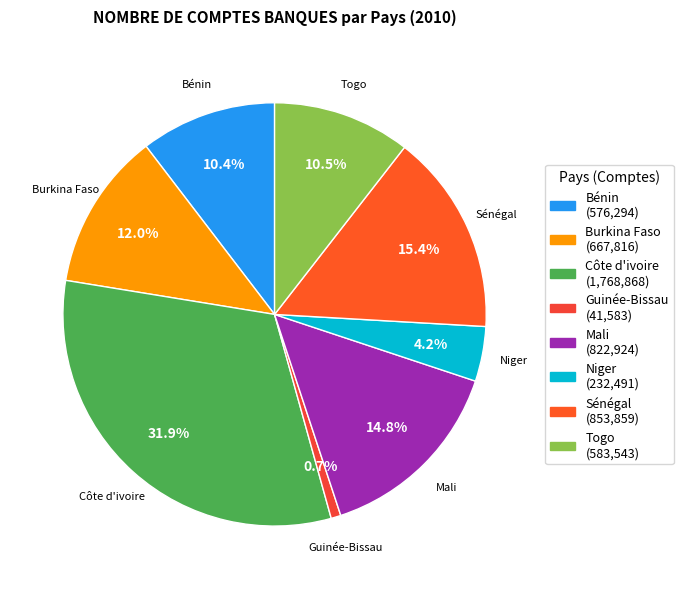

To the nearest percent, what is the combined percentage of Sénégal and Bénin?

26%